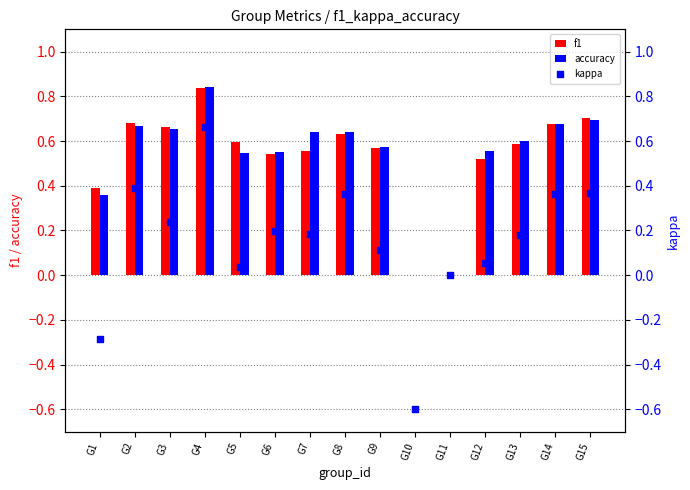

Is the value of accuracy at G2 greater than the value of kappa at G7?

Yes